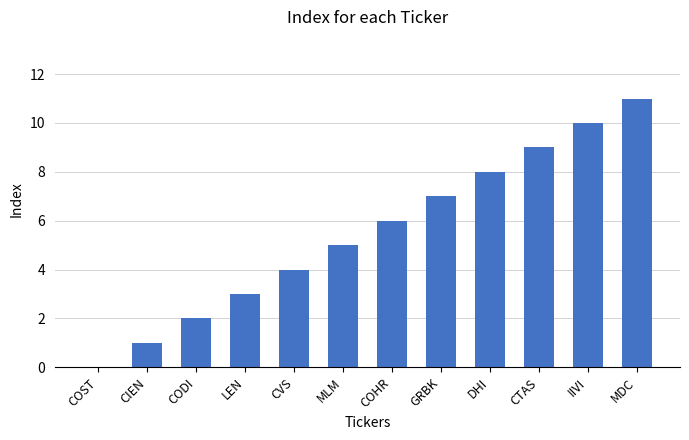

True or false: the data shows 8 at DHI.

True